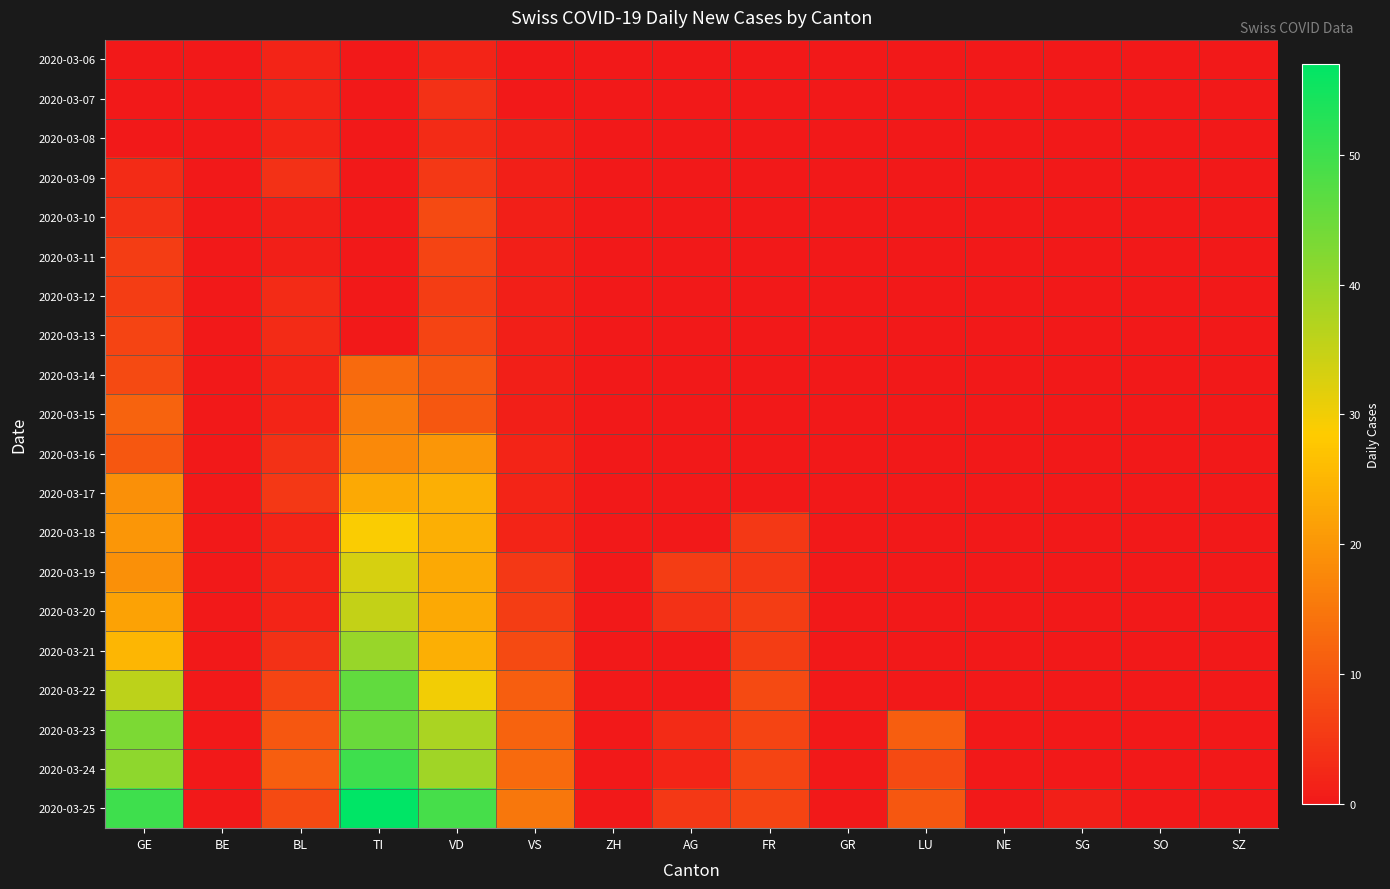

What is the total value across all series at BL?

77